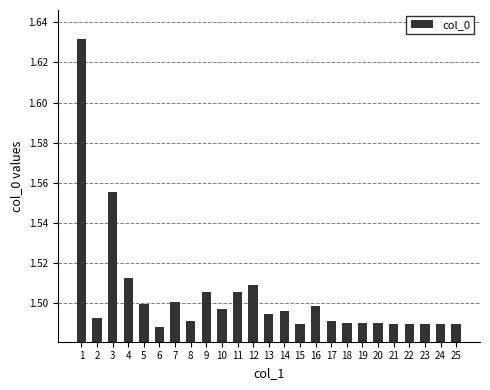

The value at 23 is 0.9. True or false?

False